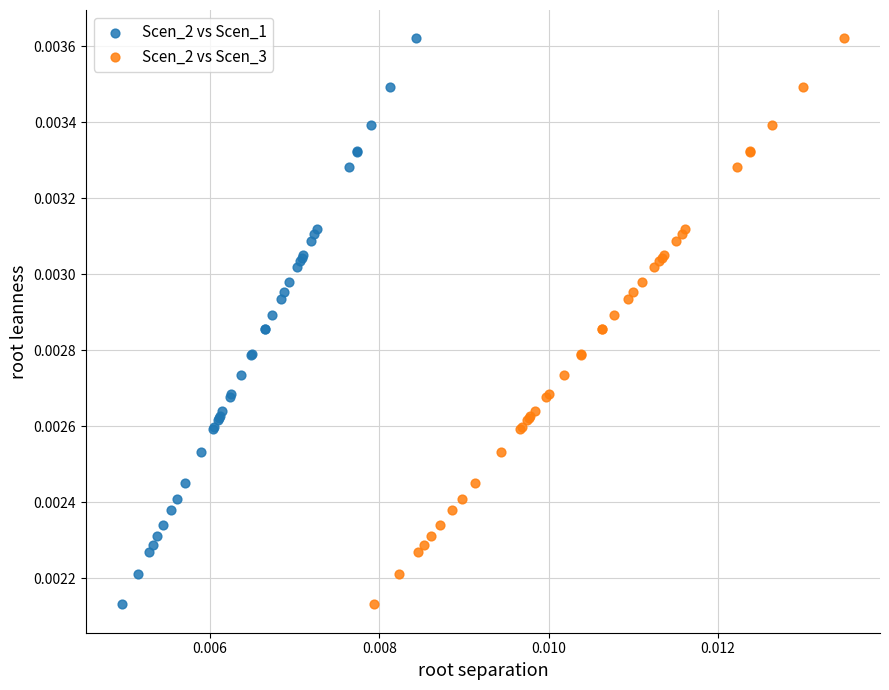

What are all the series names shown in the legend?

Scen_2 vs Scen_1, Scen_2 vs Scen_3